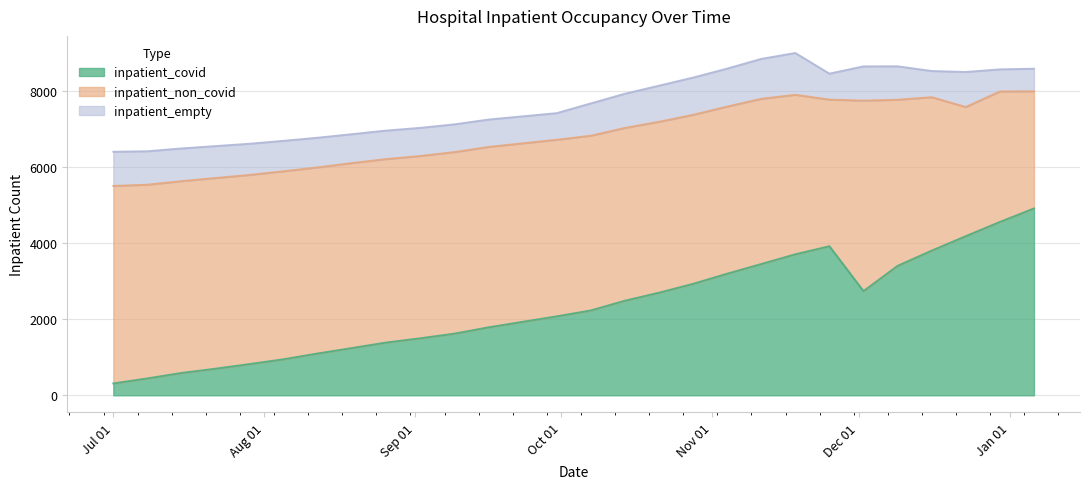

At how many categories does at least one series exceed 1059?

28